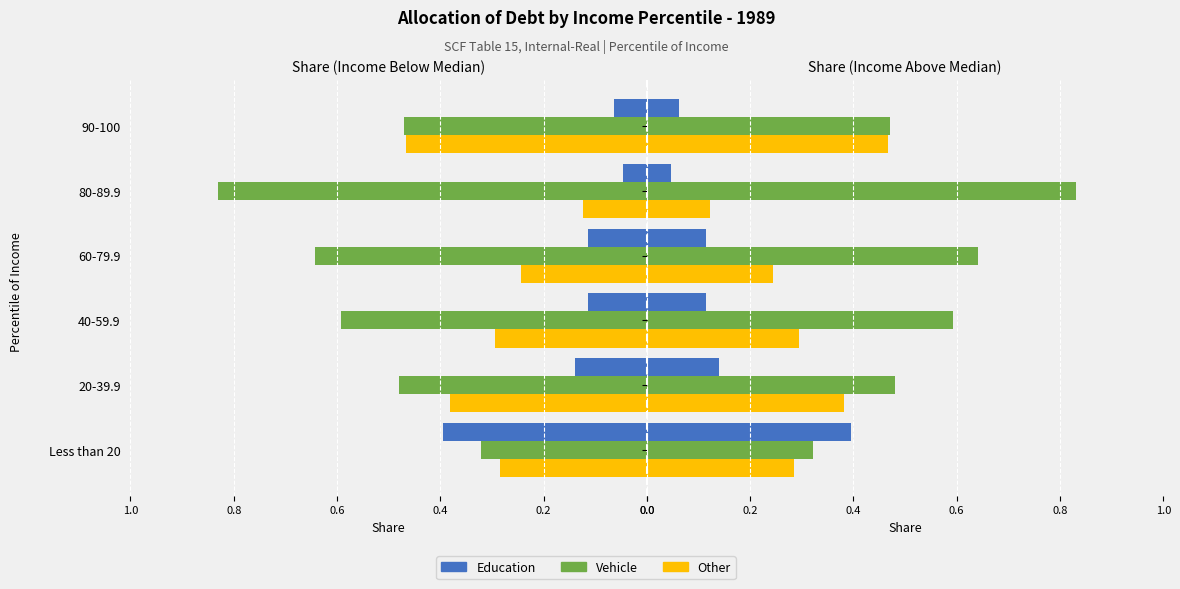

Between 60-79.9 and 90-100, which is larger?

60-79.9